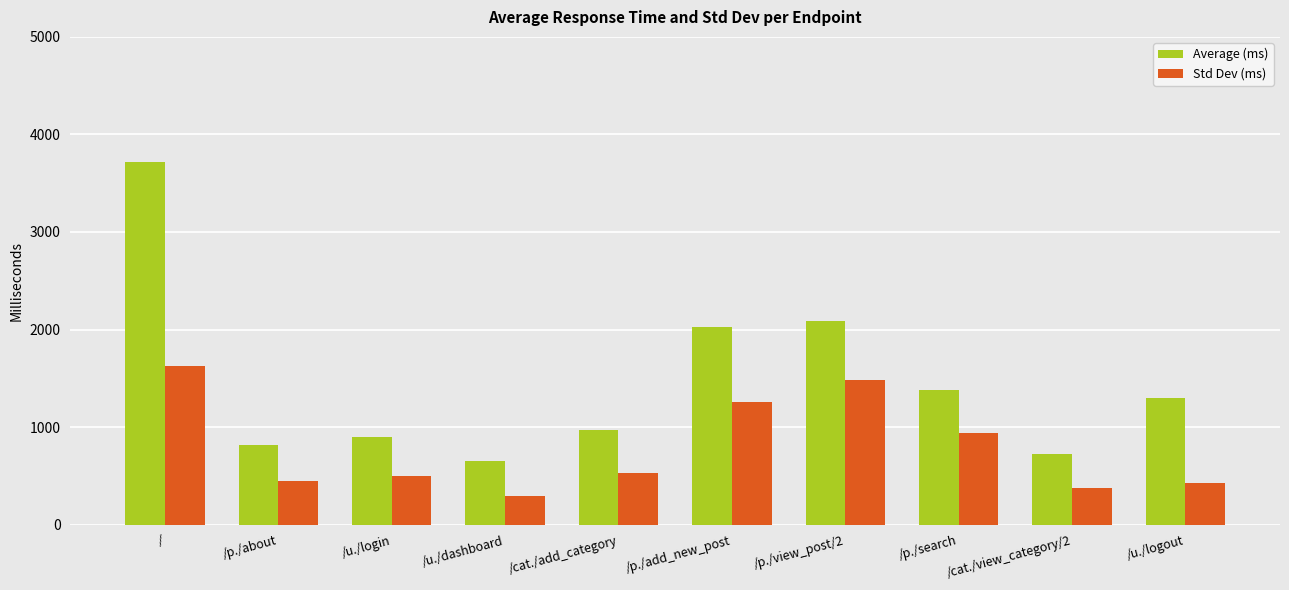

At which label does Std Dev (ms) first exceed 533?

/